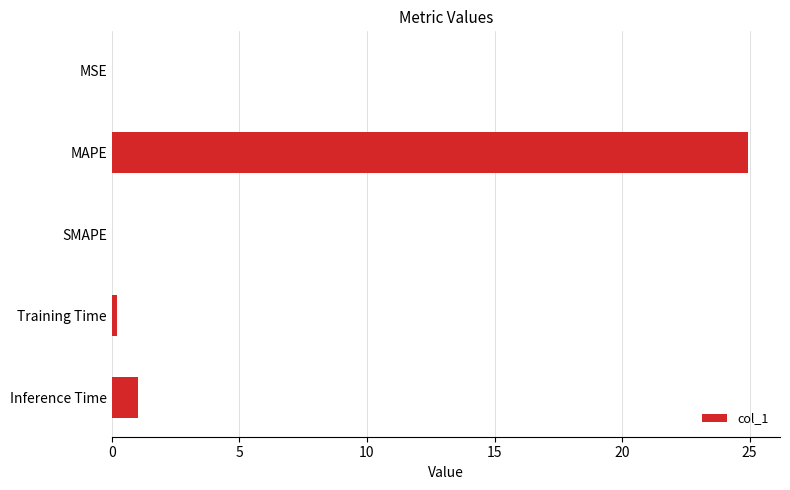

True or false: the data shows 43.4 at MAPE.

False